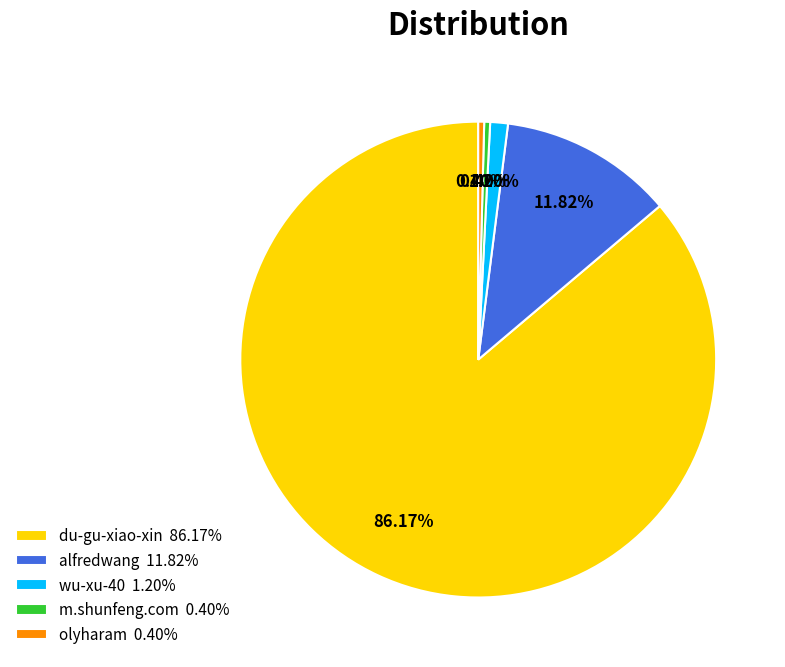

Approximately how many times larger is the value at olyharam 0.40% compared to wu-xu-40 1.20%?

0.3